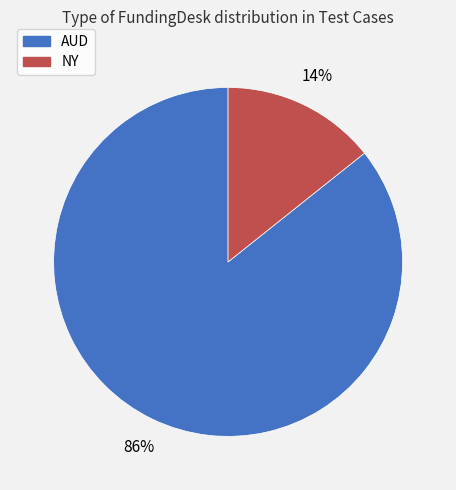

Which has a higher value, NY or AUD?

AUD